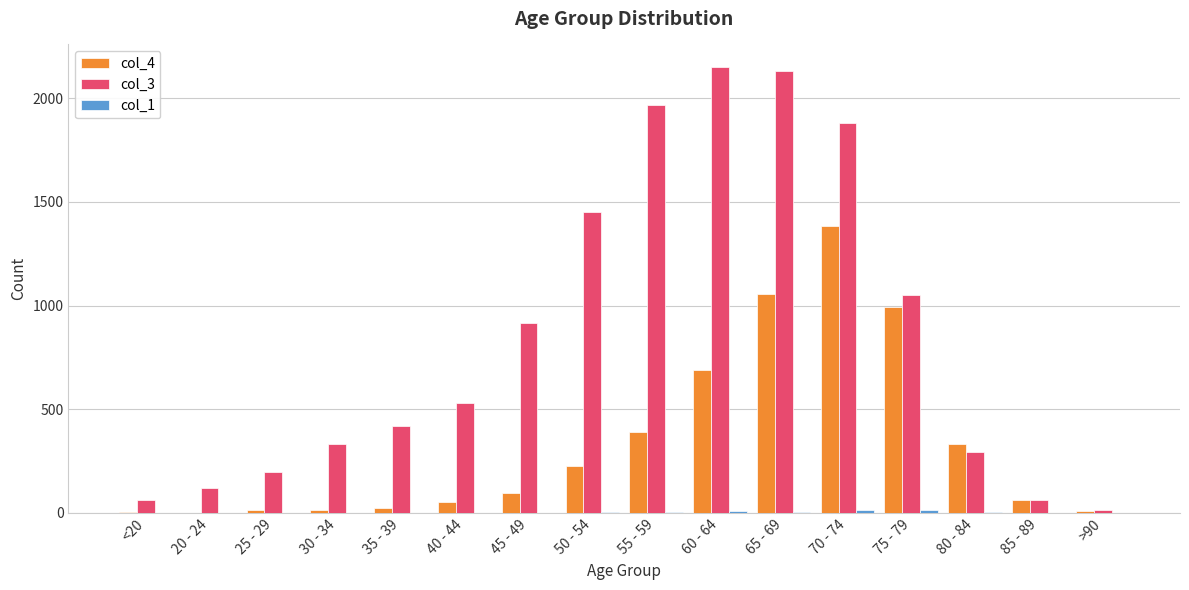

Is the value of col_4 at 55 - 59 greater than the value of col_3 at 70 - 74?

No